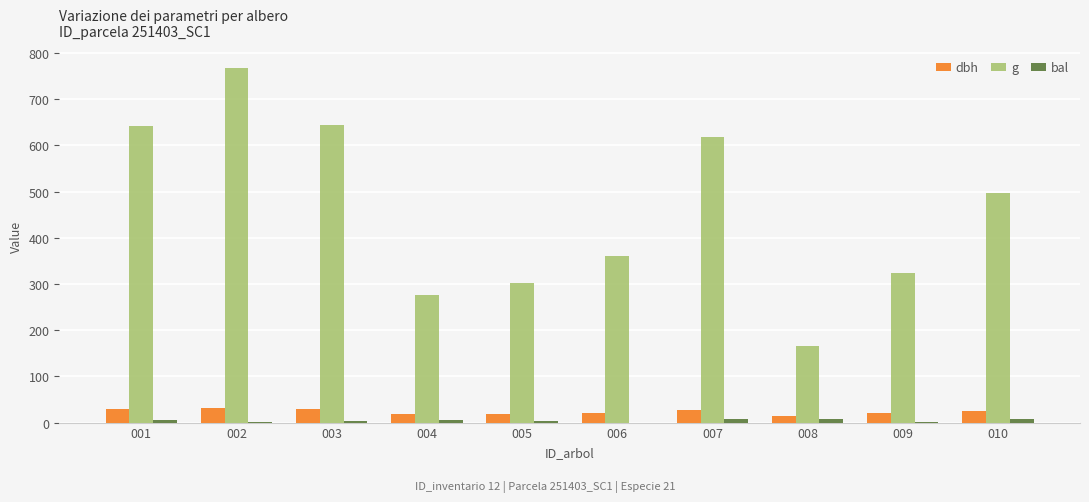

The value of dbh at 006 is 21.4. True or false?

True